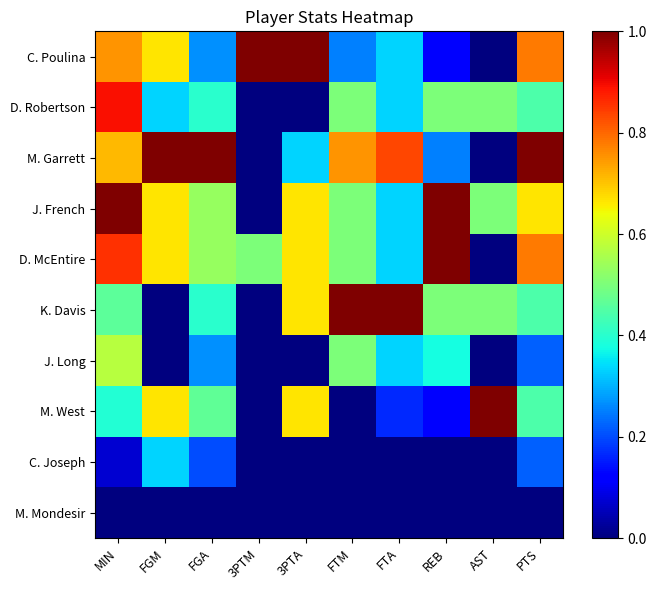

At which category does the chart reach its minimum across all series?

AST